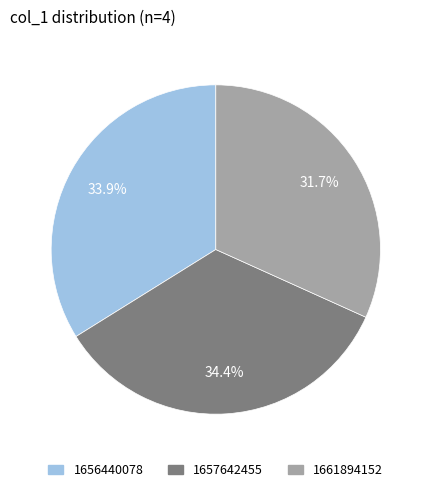

Does any single category account for the majority?

No